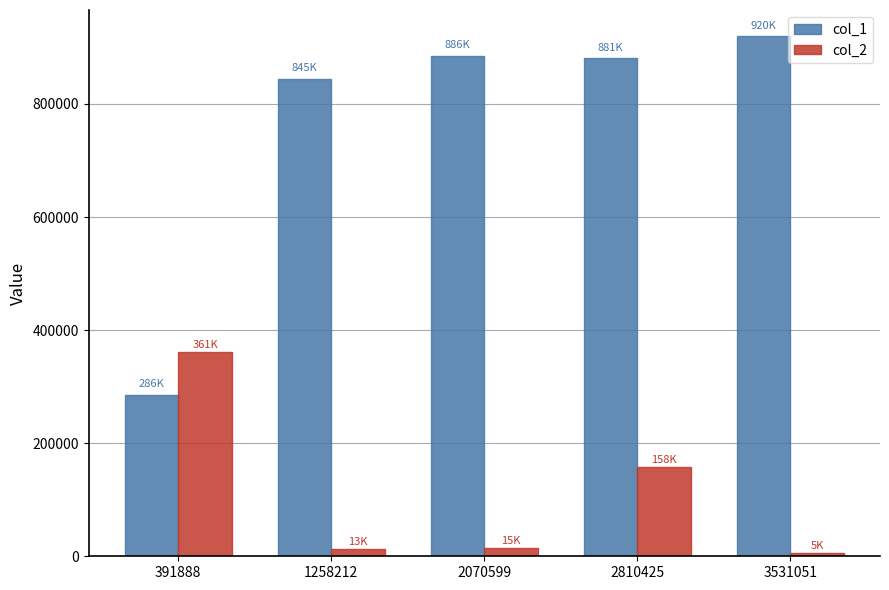

What is the maximum value shown in the chart?

920154.7